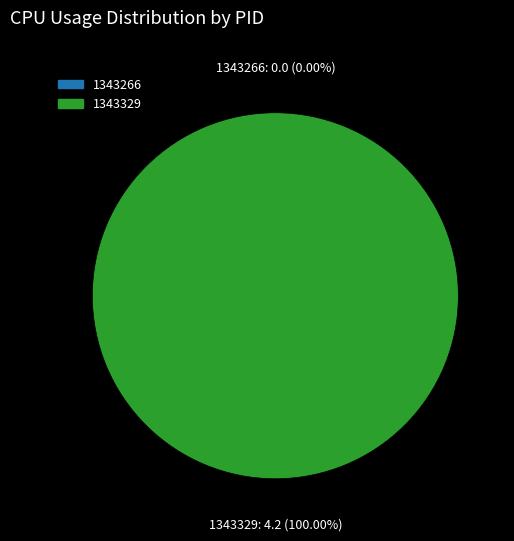

To the nearest percent, what is the difference between the largest and smallest slice percentages?

100%